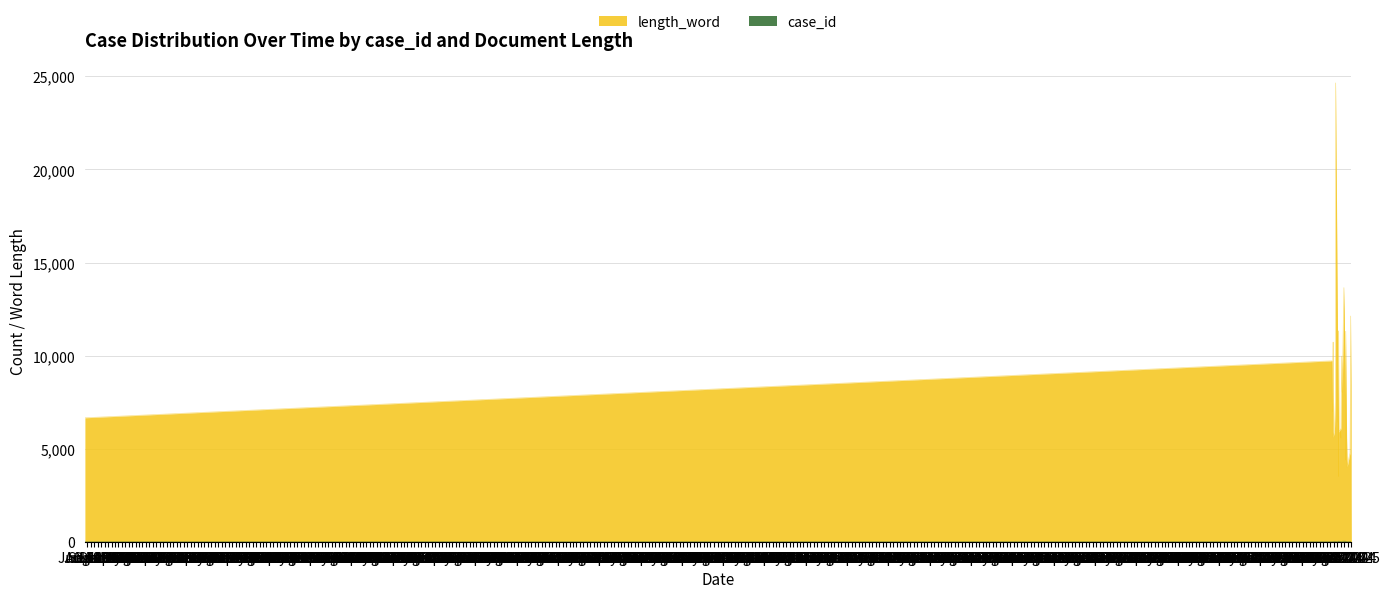

What is the label of the 7th point from the right?

2024-11-23